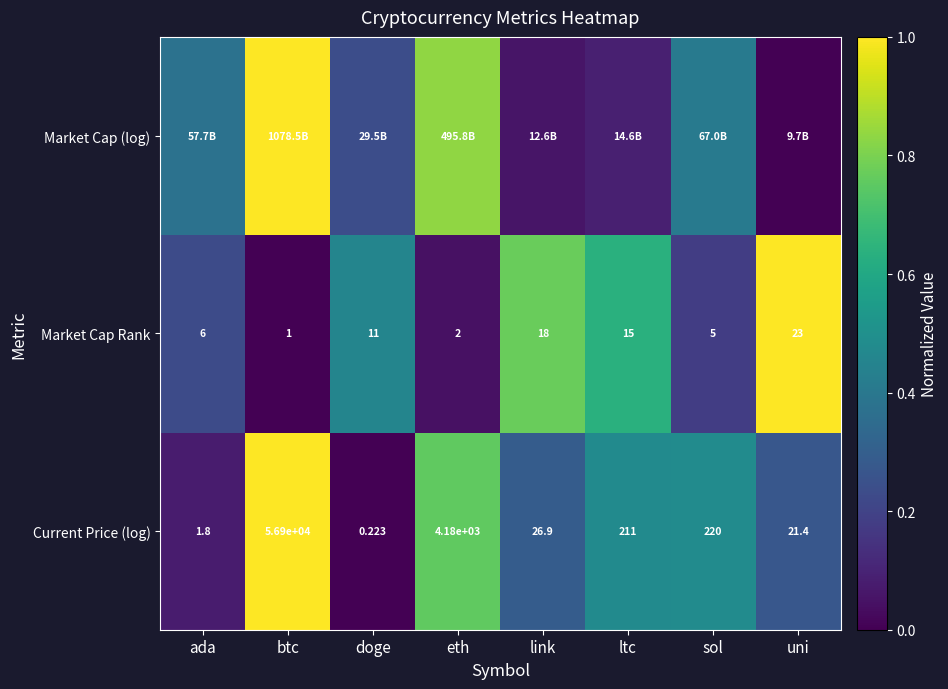

Rank the categories by Market Cap Rank value from lowest to highest.

btc, eth, sol, ada, doge, ltc, link, uni